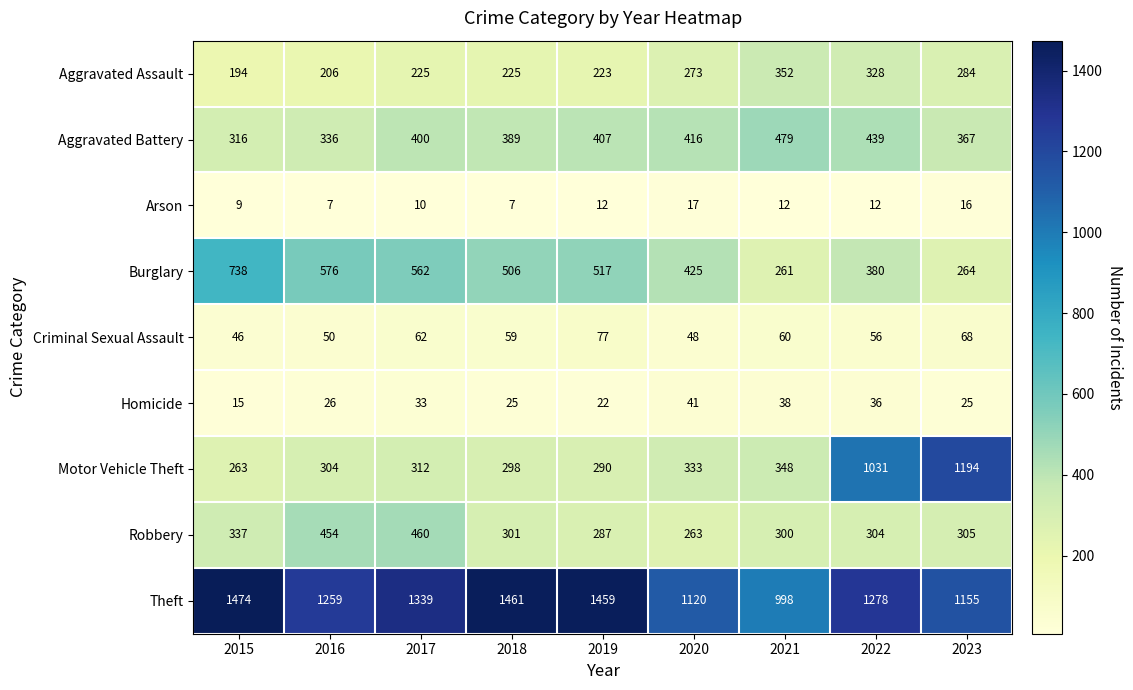

What is the difference between the maximum and minimum values in the Arson series?

10